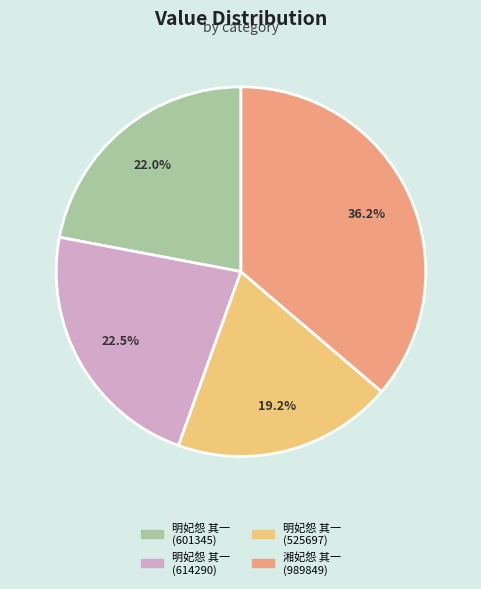

What is the largest slice in the pie chart?

湘妃怨 其一 (989849)